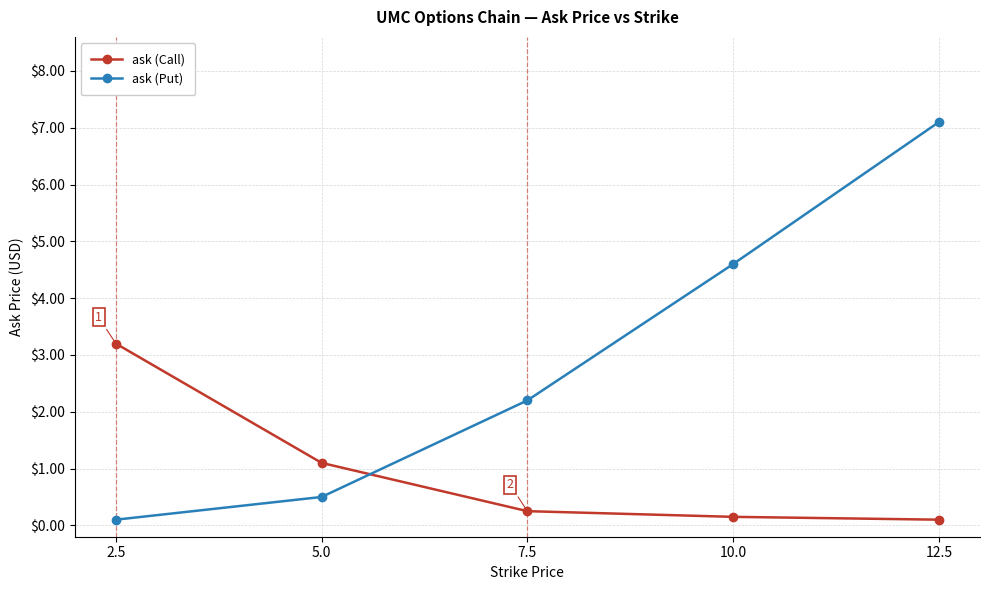

What is the lowest value of the ask (Call) series?

0.1